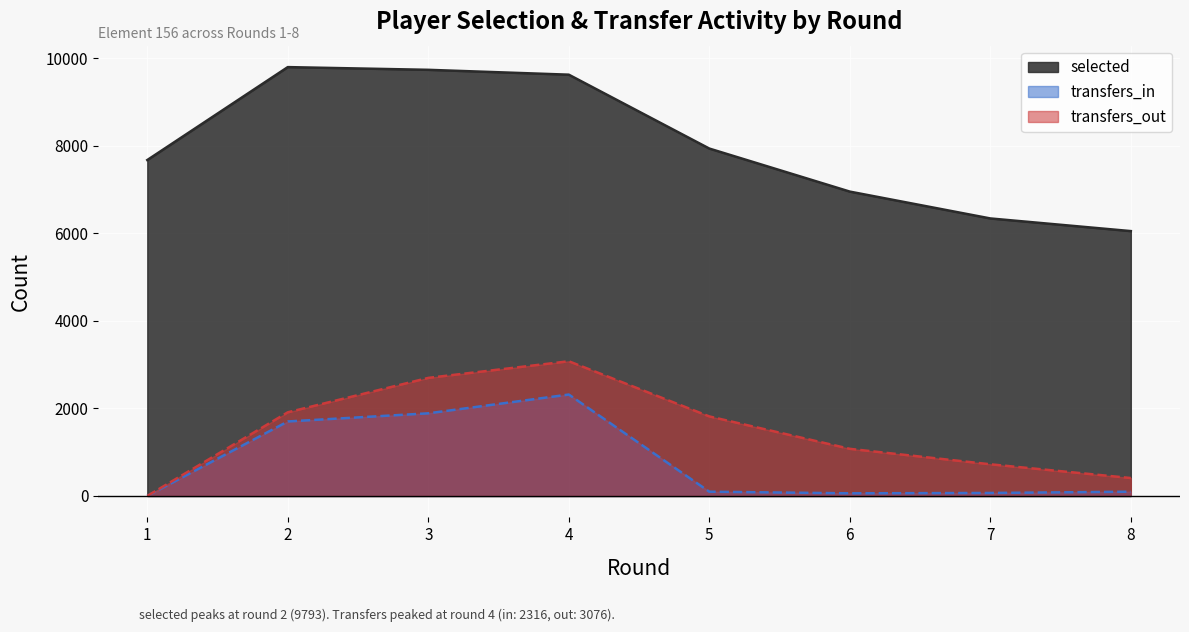

Count the number of categories in the chart.

8